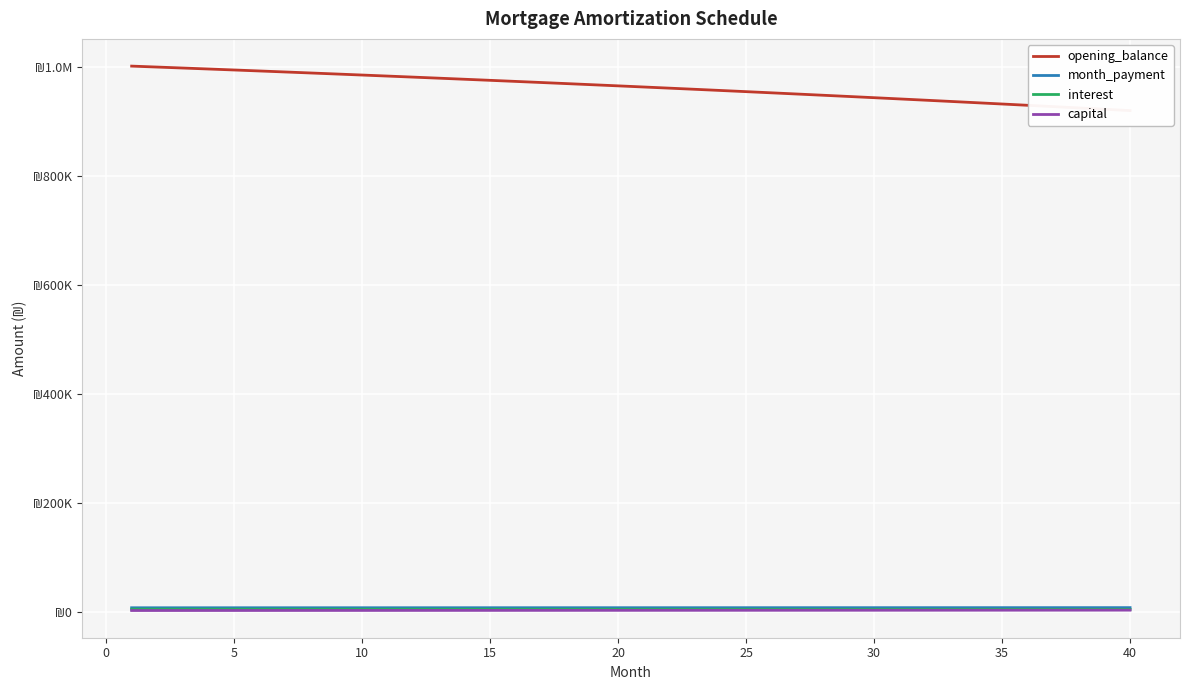

What is the difference between the maximum and minimum values in the capital series?

658.4